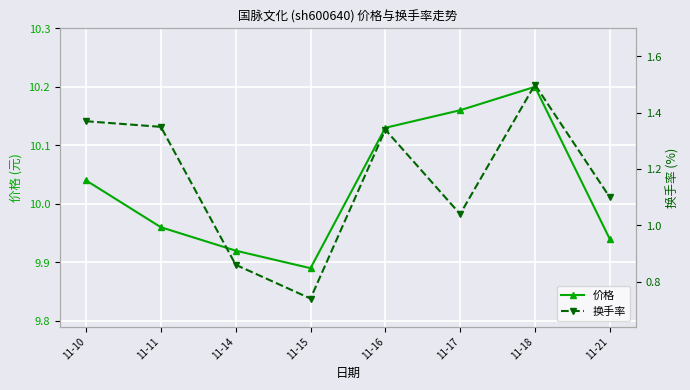

What is the total value across all series at 11-21?

11.0